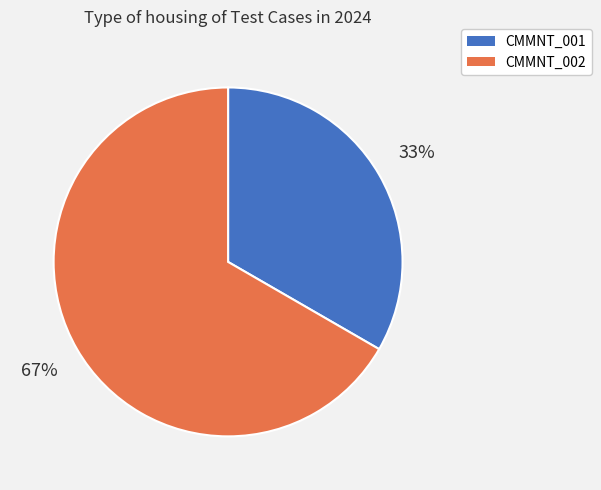

Between CMMNT_001 and CMMNT_002, which is larger?

CMMNT_002